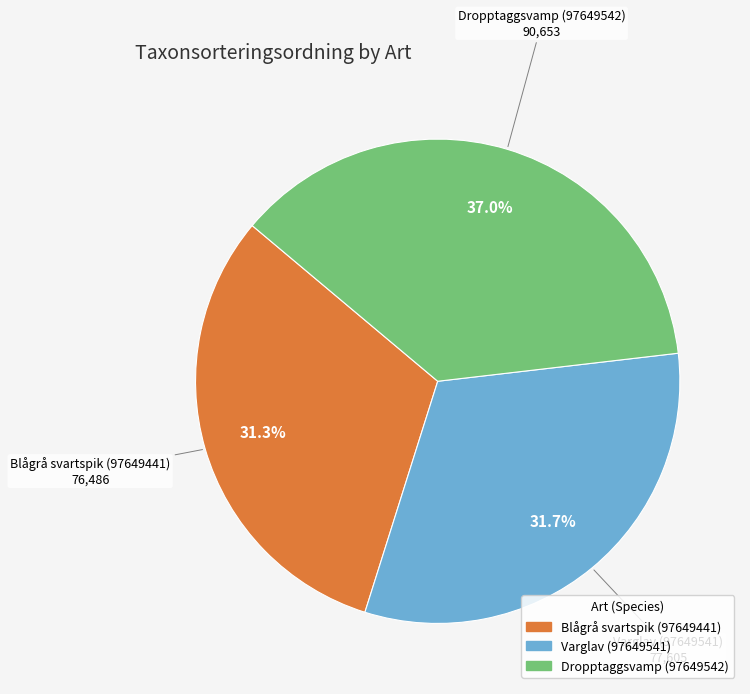

The Varglav (97649541) slice represents 21% of the pie. True or false?

False